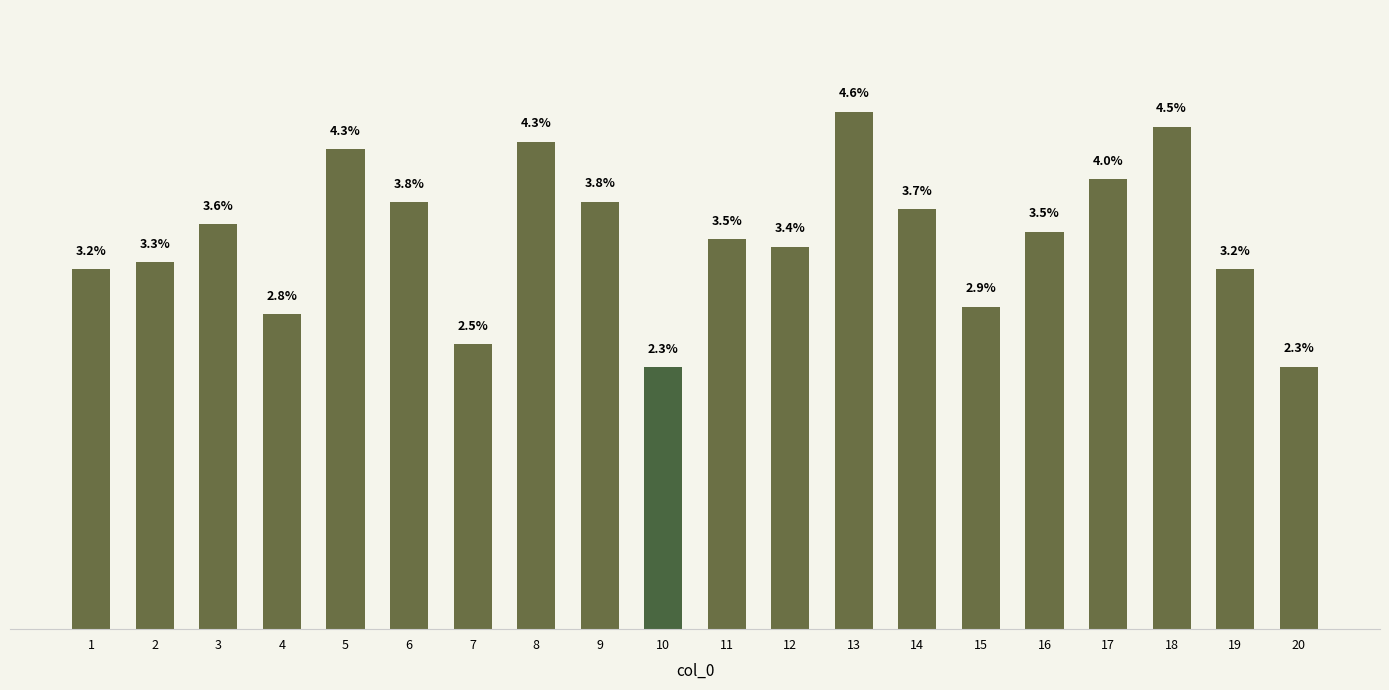

How many bars are there in total?

20